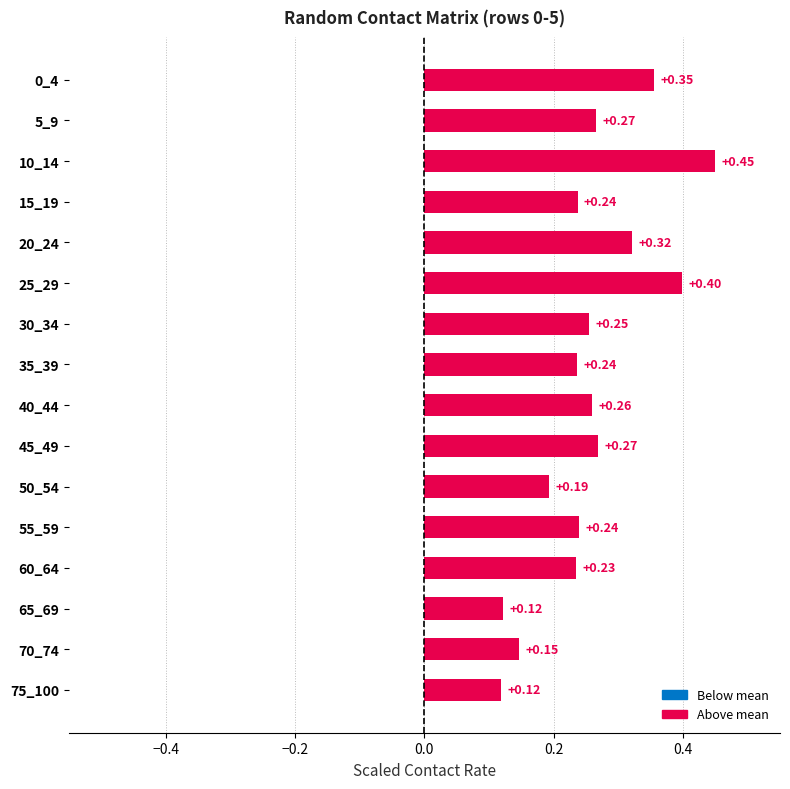

Which has a higher value, 20_24 or 65_69?

20_24